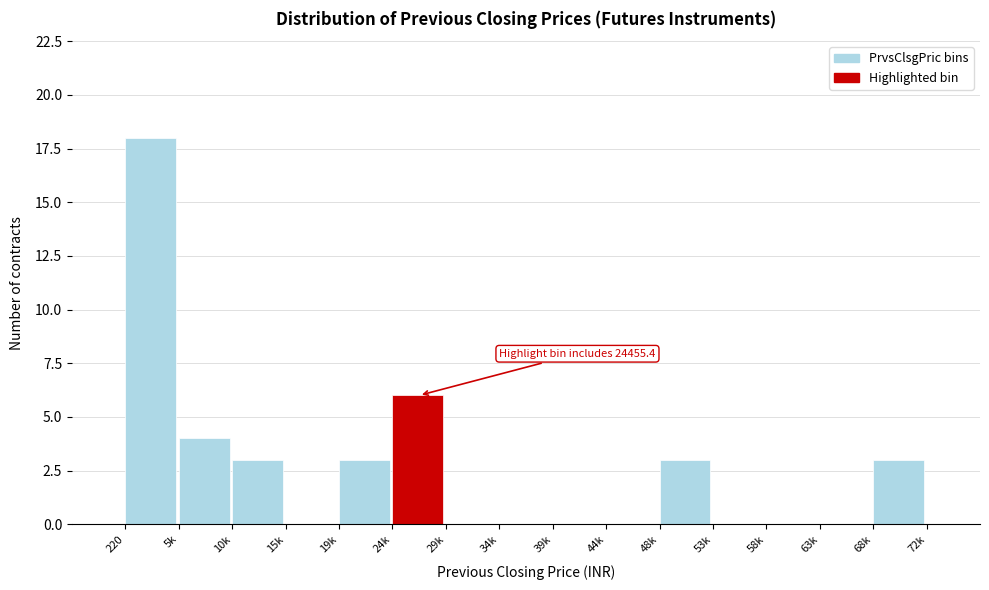

Reading left to right, what are all the values shown in this chart?

220=18	5k=4	10k=3	15k=0	19k=3	24k=6	29k=0	34k=0	39k=0	44k=0	48k=3	53k=0	58k=0	63k=0	68k=3